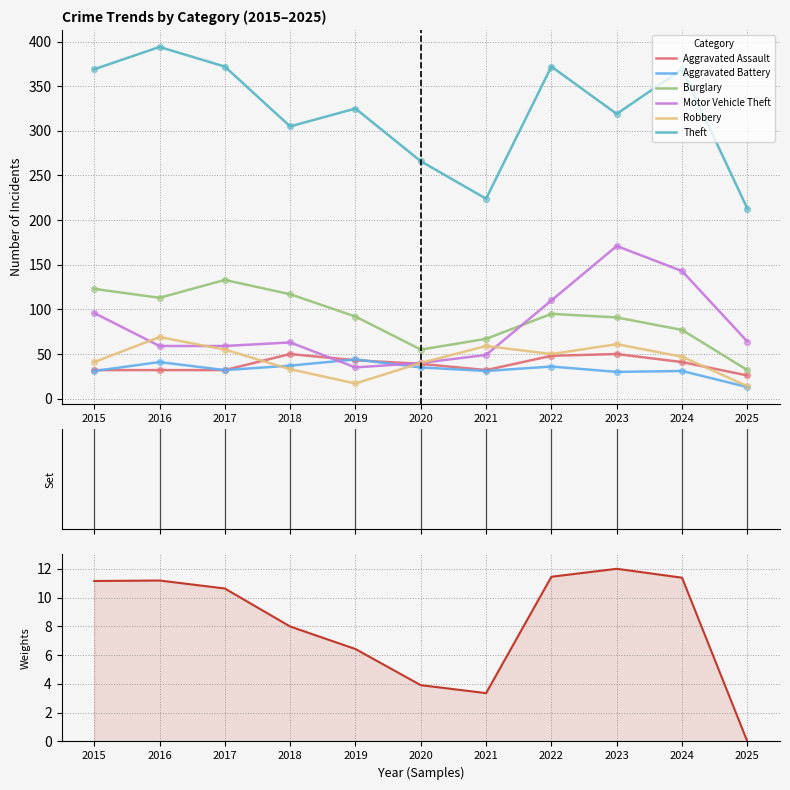

At which category is the sum across all series the highest?

2023